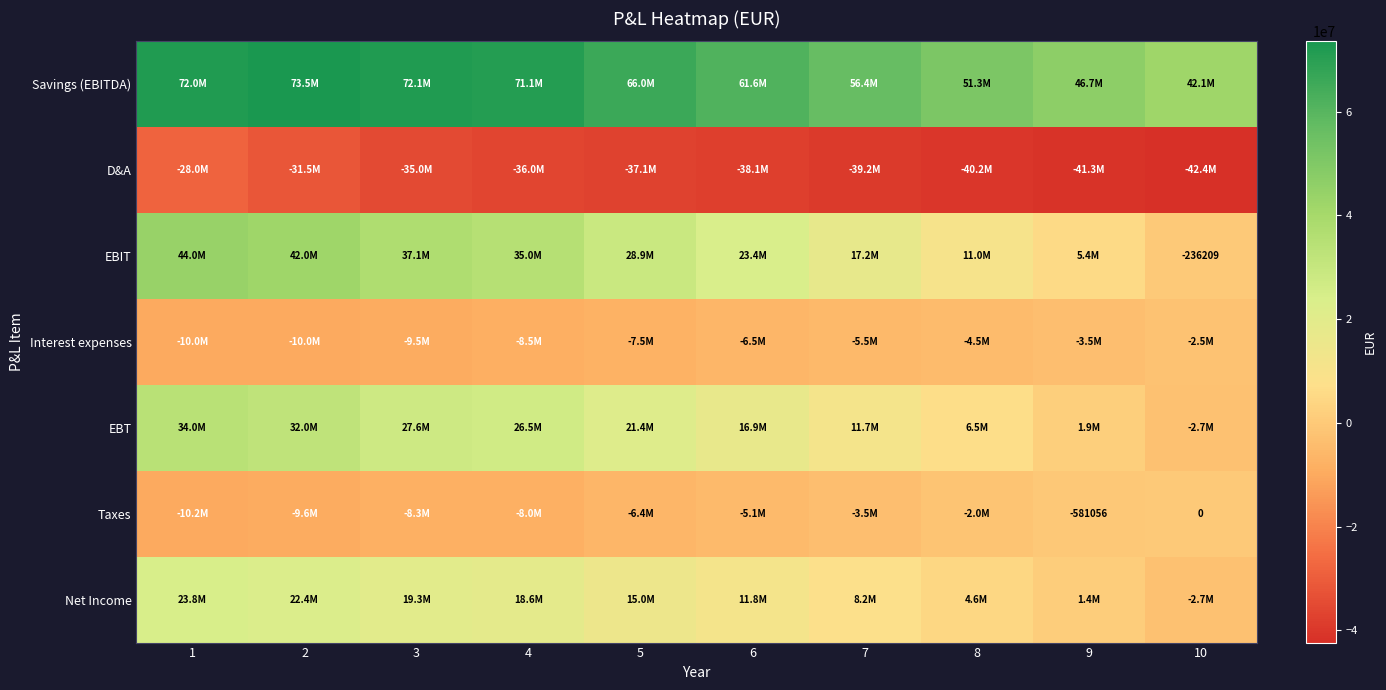

What is the total value across all series at 9?

10085296.4